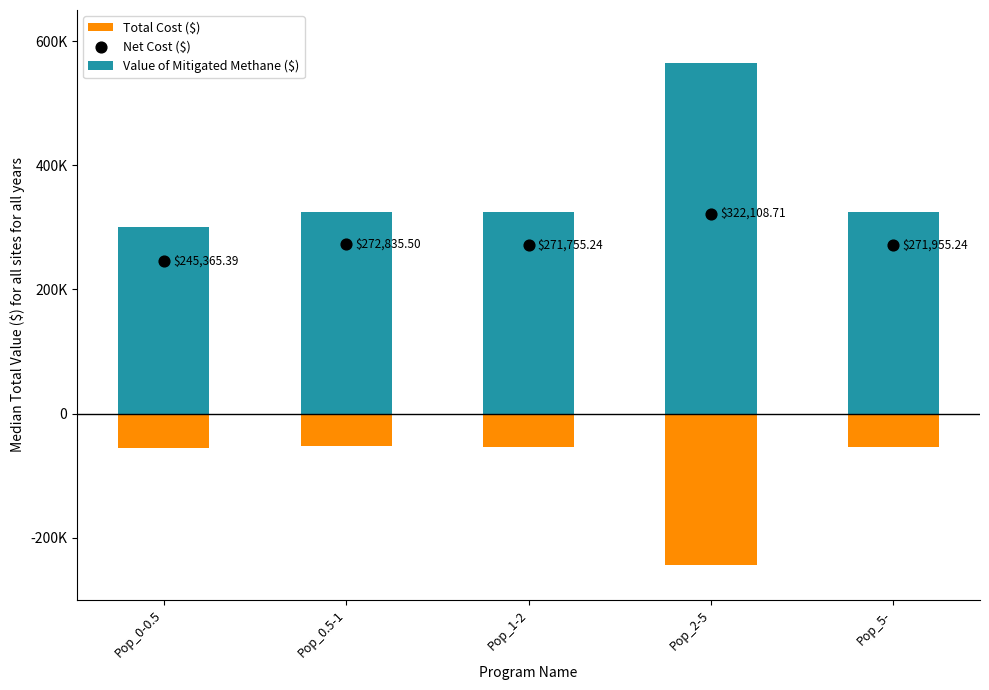

Is the value of Net Cost ($) at Pop_0-0.5 greater than the value of Total Cost ($) at Pop_1-2?

Yes